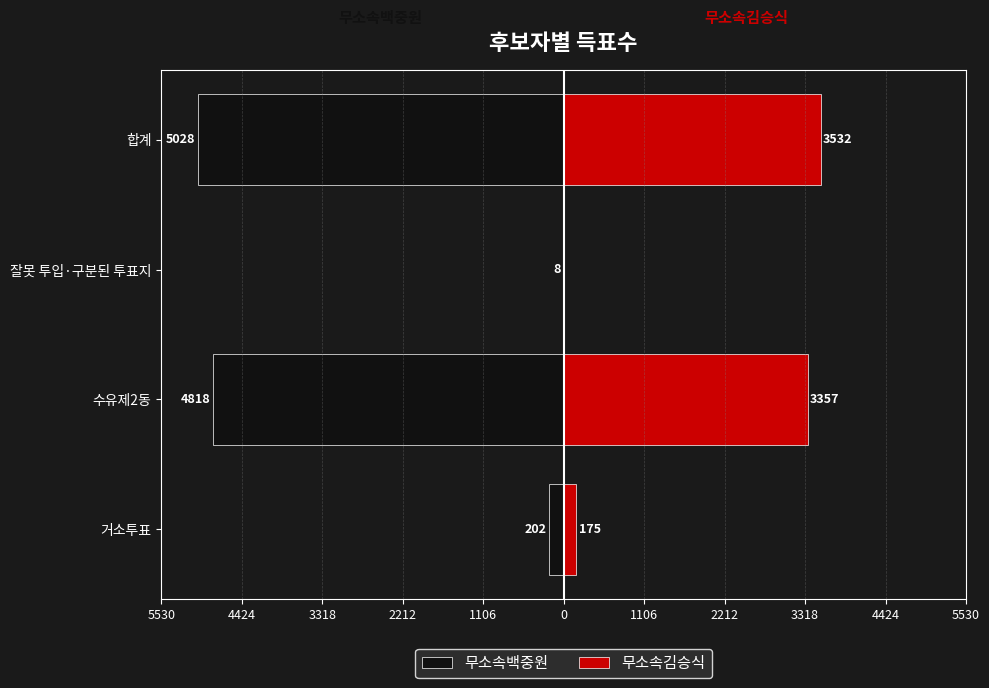

Are the bars grouped side by side (vs. stacked)?

Yes